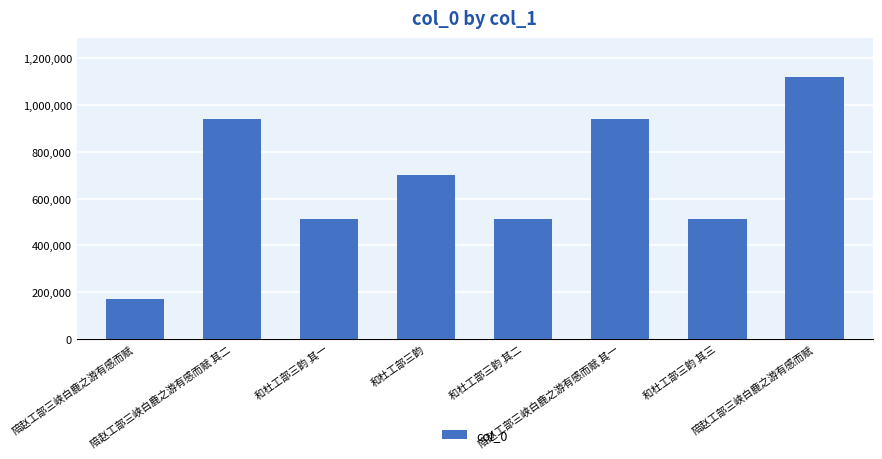

Approximately how many times larger is the value at 和杜工部三韵 其一 compared to 和杜工部三韵?

0.7